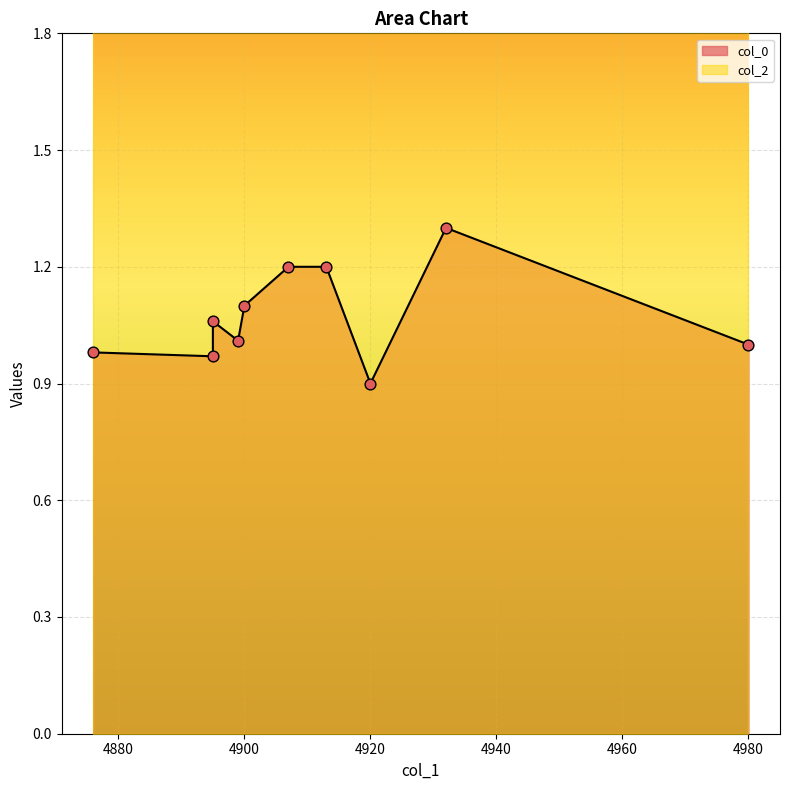

Which series reaches the maximum Y coordinate?

col_2